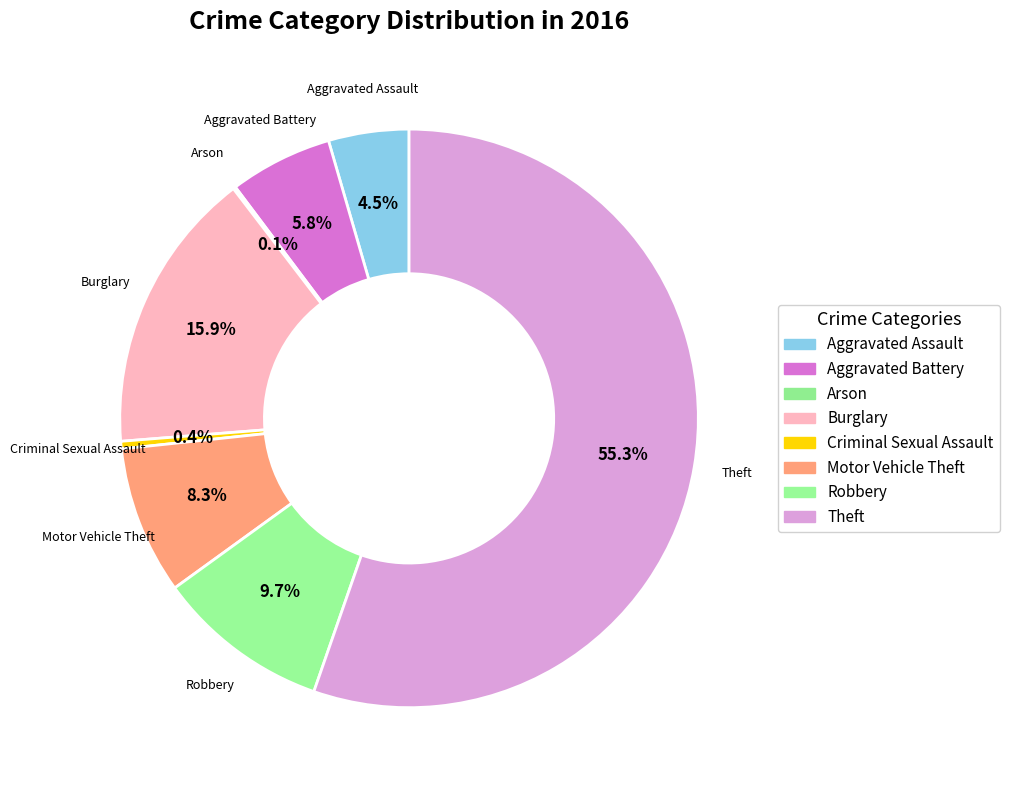

Rank the categories by value from lowest to highest.

Arson, Criminal Sexual Assault, Aggravated Assault, Aggravated Battery, Motor Vehicle Theft, Robbery, Burglary, Theft